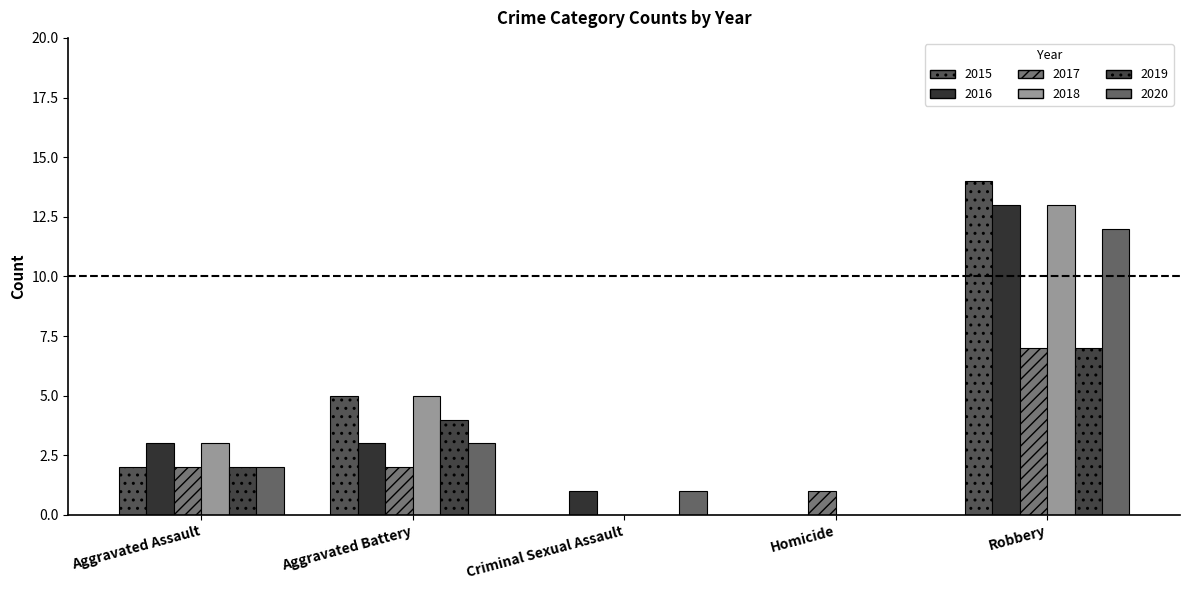

Does the chart contain stacked bars?

No